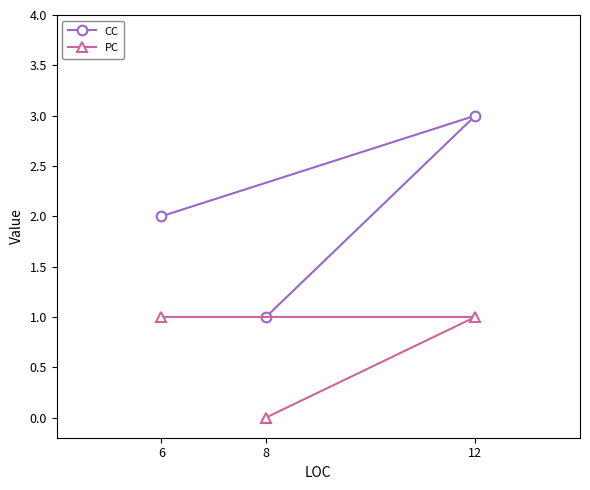

Where is CC nearest to the value 2?

6